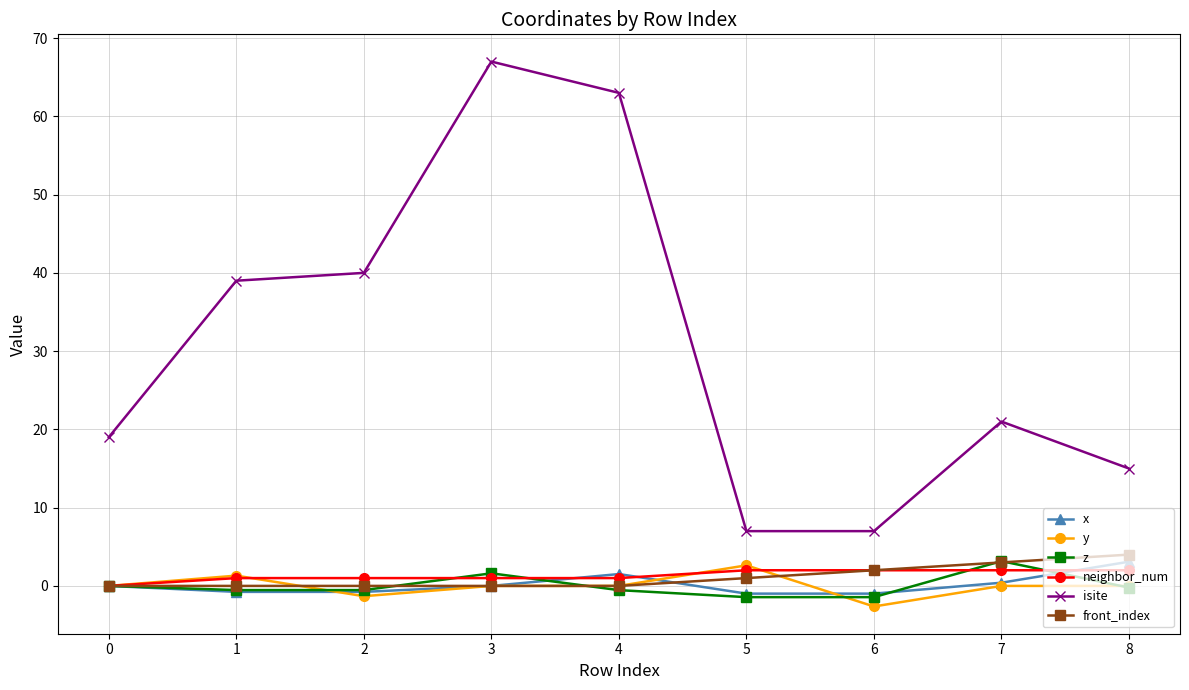

Which series has the widest spread of values?

isite